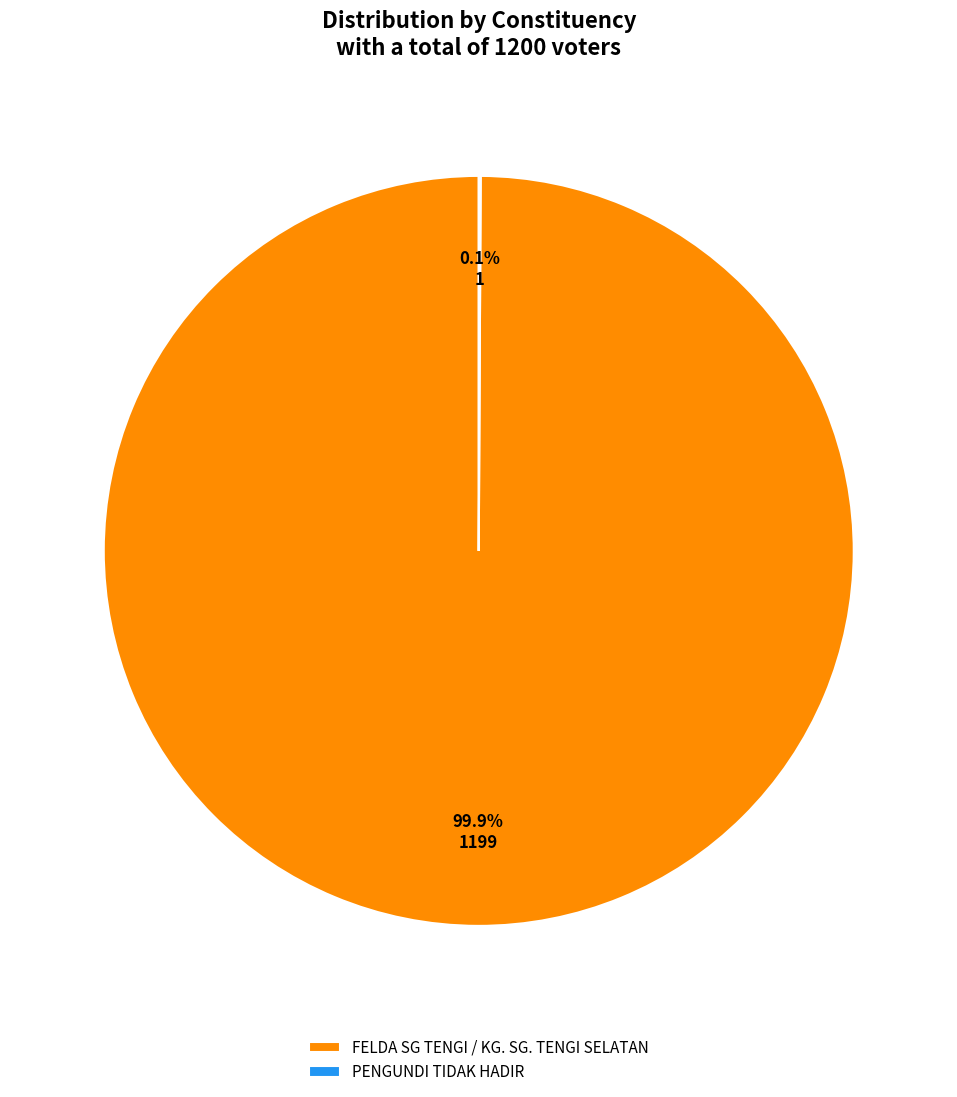

To the nearest percent, what portion does FELDA SG TENGI / KG. SG. TENGI SELATAN represent?

100%